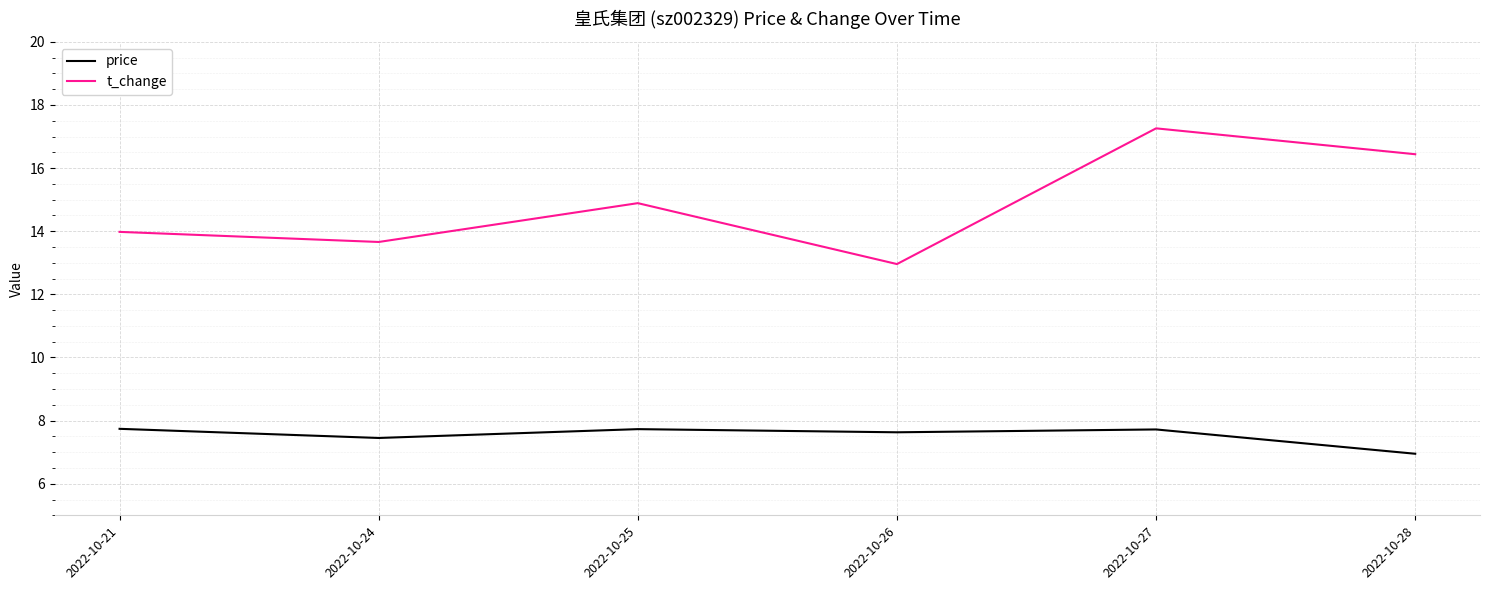

Reading left to right, extract all data points from this chart.

price: 7.7	7.5	7.7	7.6	7.7	7.0
t_change: 14.0	13.7	14.9	13.0	17.3	16.4